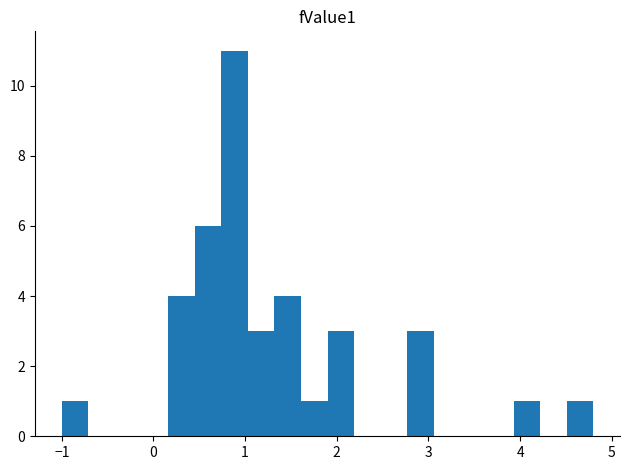

Read against the x-axis, roughly where is the centre of the tallest bar?

0.9